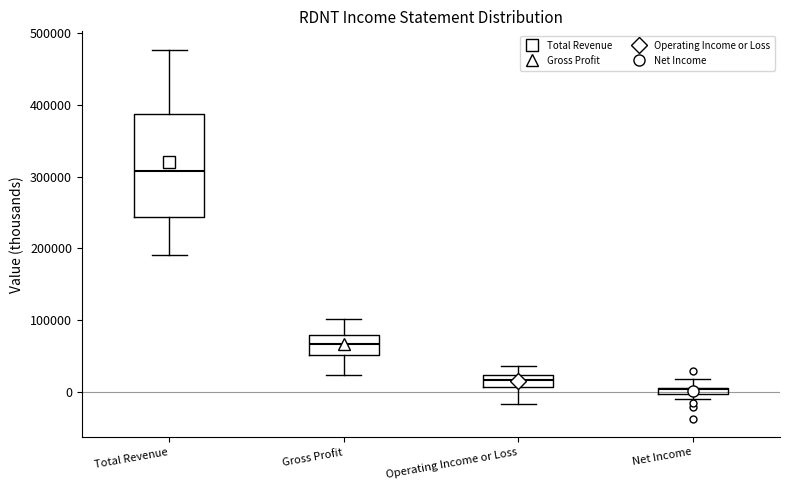

Which box has the highest median line?

Total Revenue